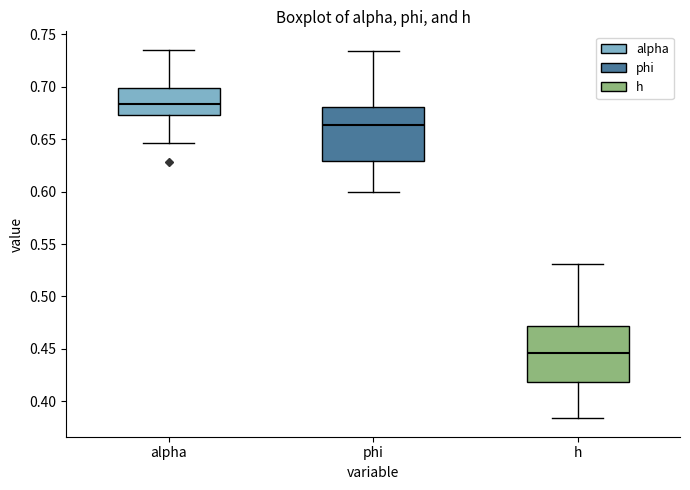

Reading left to right, read every box against the y-axis: the position of its median line, the range the box covers, and the ends of its whiskers. The values are not printed on the chart, so give them approximately, as read against the axis.

alpha: median 0.685, box 0.675 to 0.700, whiskers 0.645 to 0.735
phi: median 0.665, box 0.630 to 0.680, whiskers 0.600 to 0.735
h: median 0.445, box 0.420 to 0.470, whiskers 0.385 to 0.530